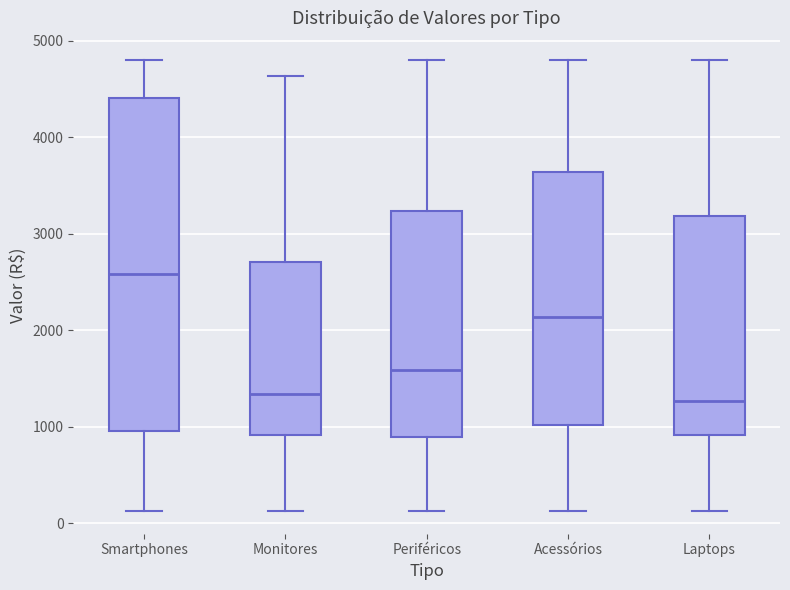

Where does the upper whisker of the box for Laptops end on the y-axis? The values are not printed on the chart, so give them approximately, as read against the axis.

4800